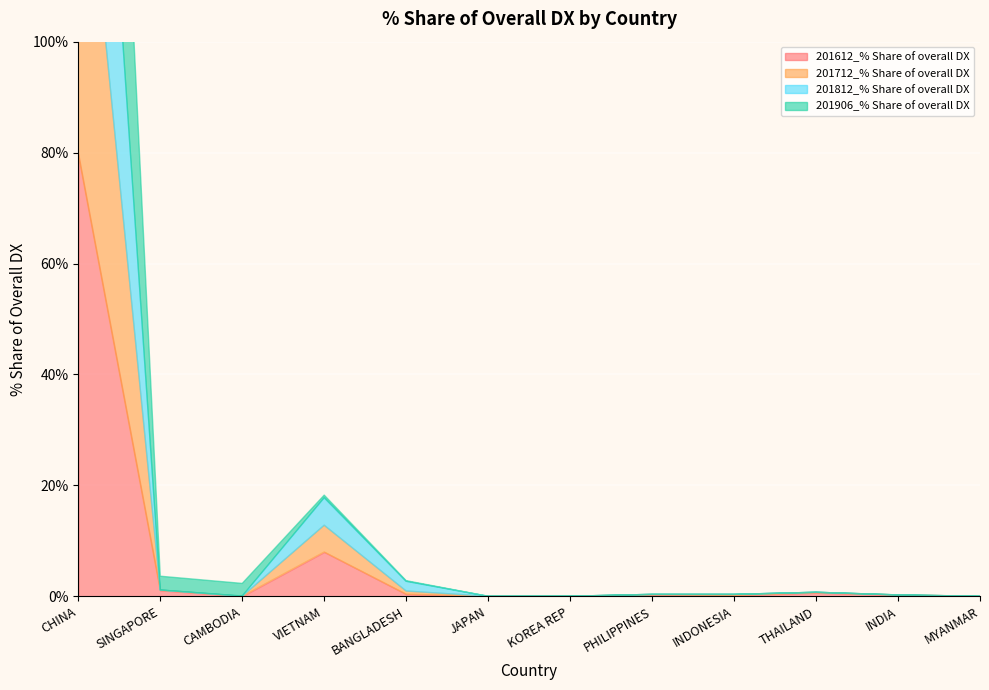

What is the sum of all 201906_% Share of overall DX values?

333.5